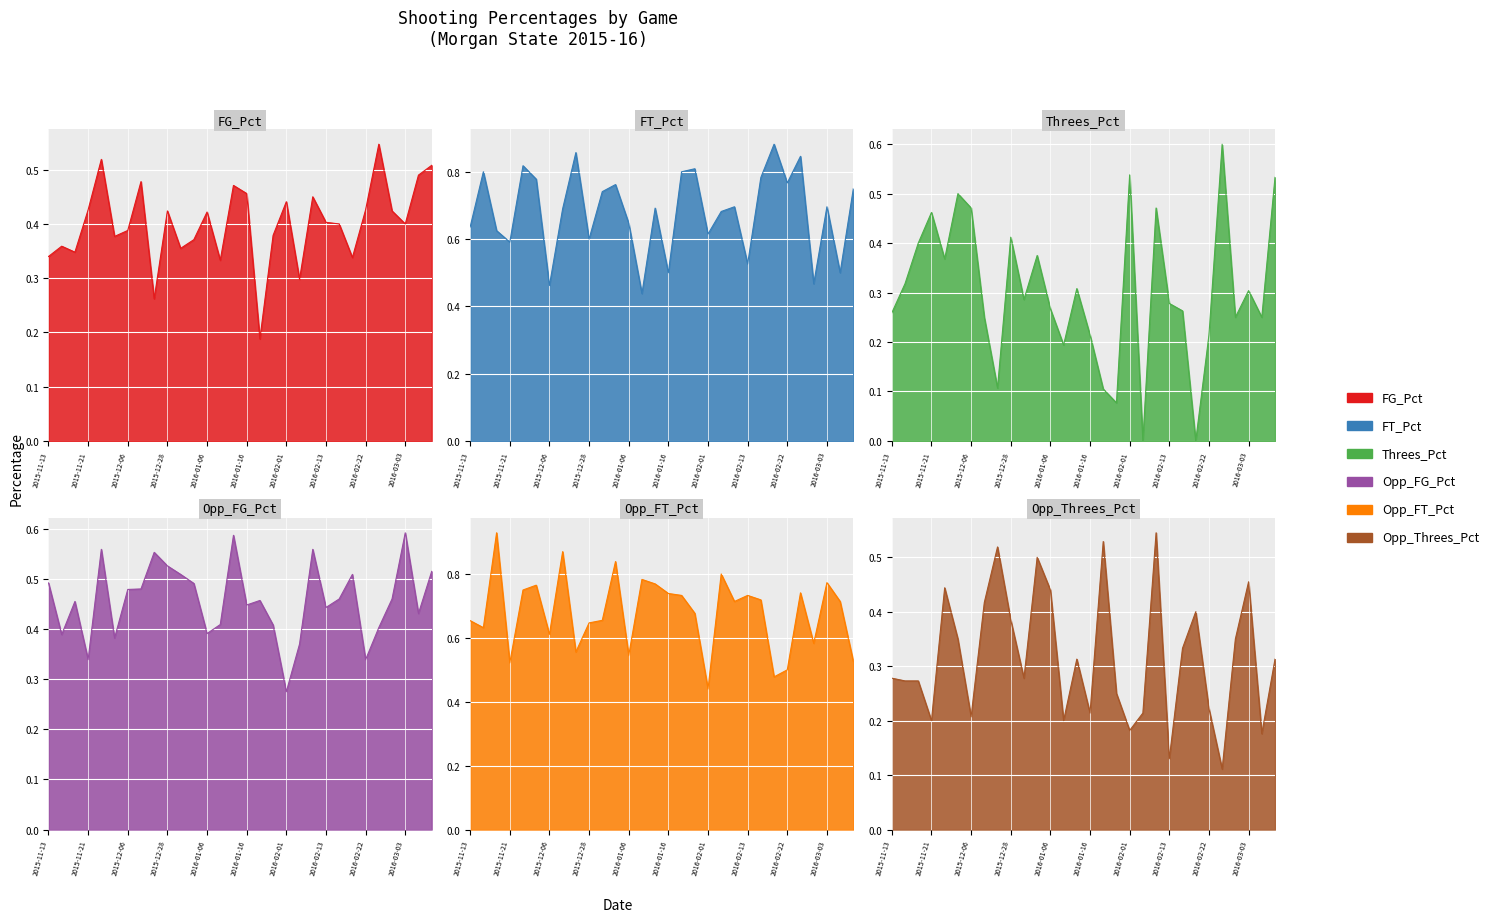

What are all the series names shown in the legend?

FG_Pct, FT_Pct, Threes_Pct, Opp_FG_Pct, Opp_FT_Pct, Opp_Threes_Pct